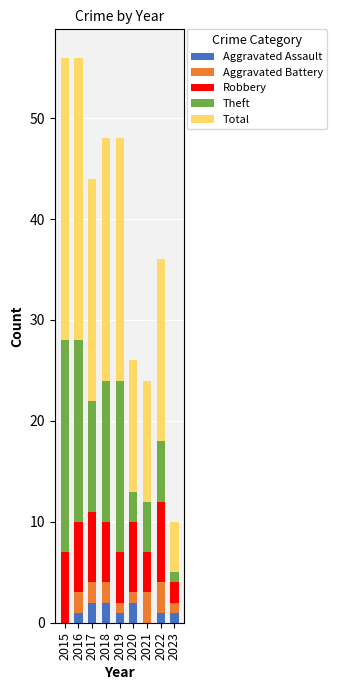

What is the total value across all series at 2021?

24